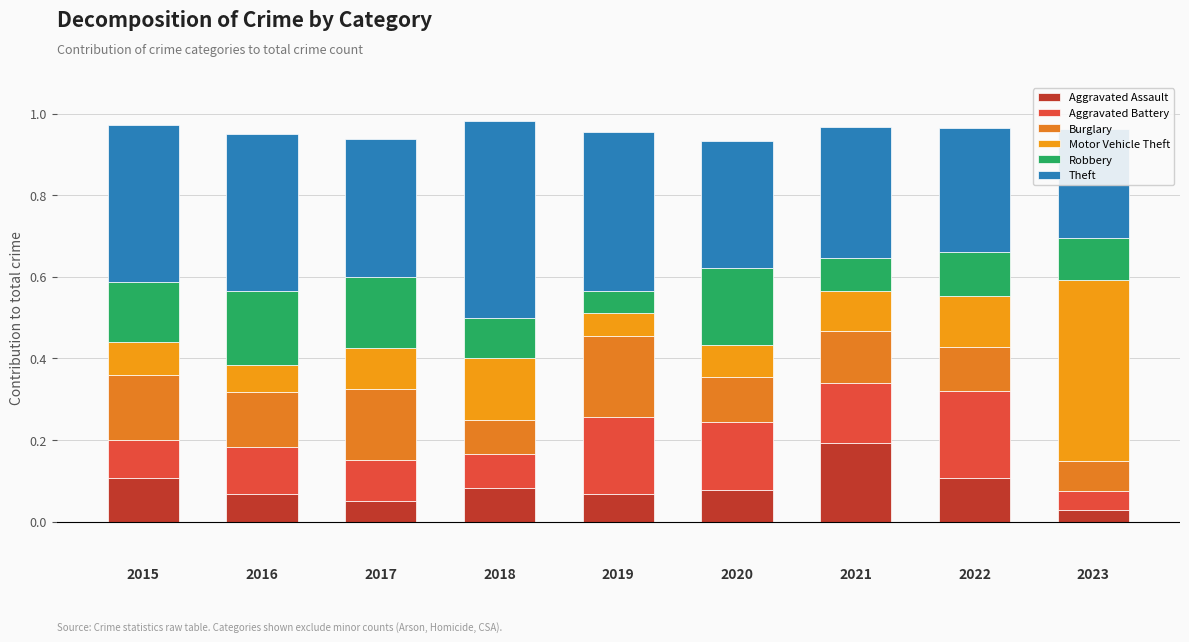

The Burglary series shows 0.2 at 2016. True or false?

False